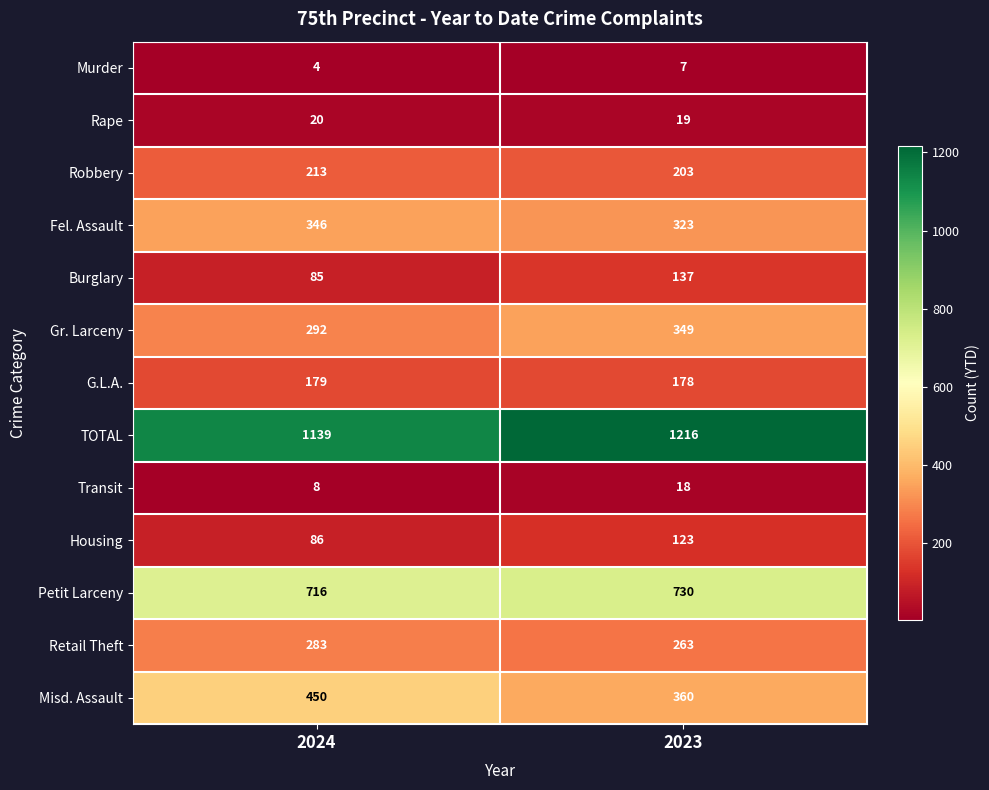

Reading left to right, list all the values displayed in this chart.

Murder: 2024=4	2023=7
Rape: 2024=20	2023=19
Robbery: 2024=213	2023=203
Fel. Assault: 2024=346	2023=323
Burglary: 2024=85	2023=137
Gr. Larceny: 2024=292	2023=349
G.L.A.: 2024=179	2023=178
TOTAL: 2024=1139	2023=1216
Transit: 2024=8	2023=18
Housing: 2024=86	2023=123
Petit Larceny: 2024=716	2023=730
Retail Theft: 2024=283	2023=263
Misd. Assault: 2024=450	2023=360